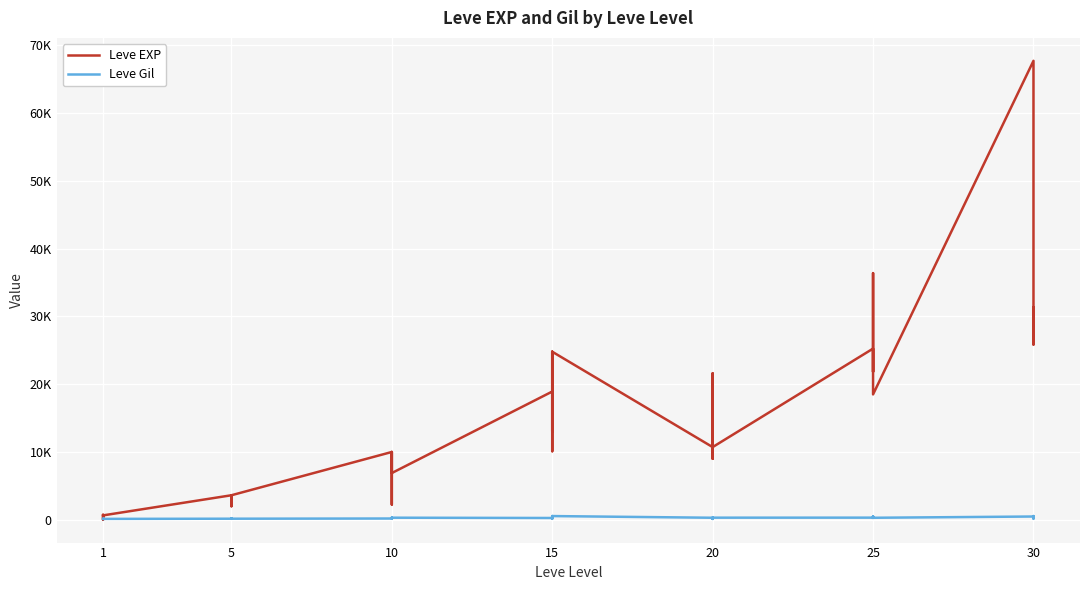

At how many categories does at least one series exceed 39155?

1